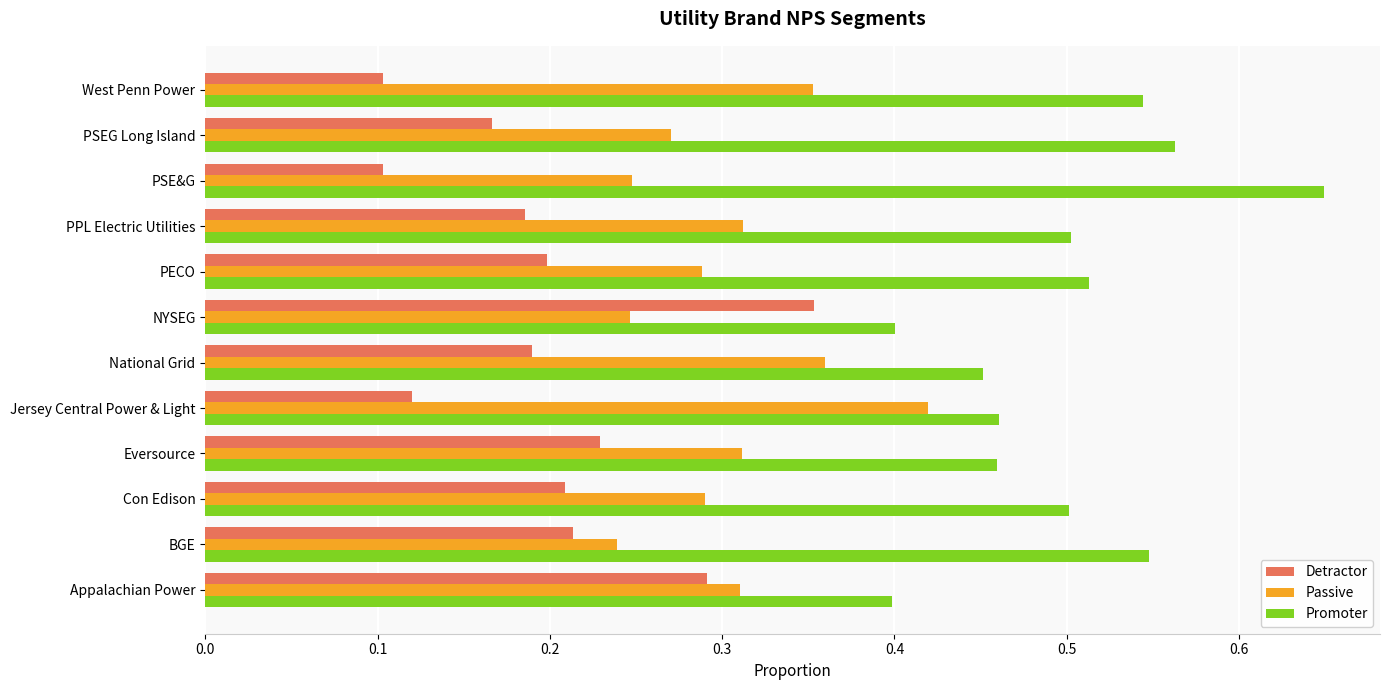

What are all the series names shown in the legend?

Detractor, Passive, Promoter